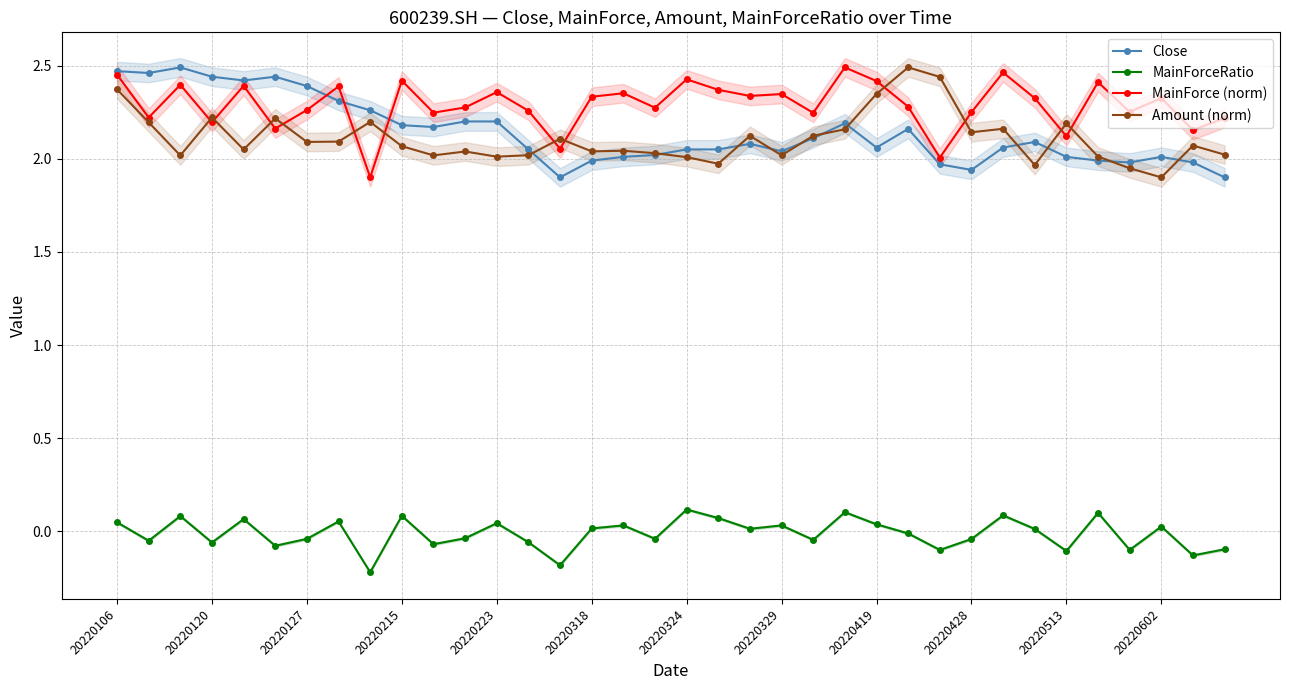

True or false: Amount (norm) and MainForceRatio intersect in this chart.

False